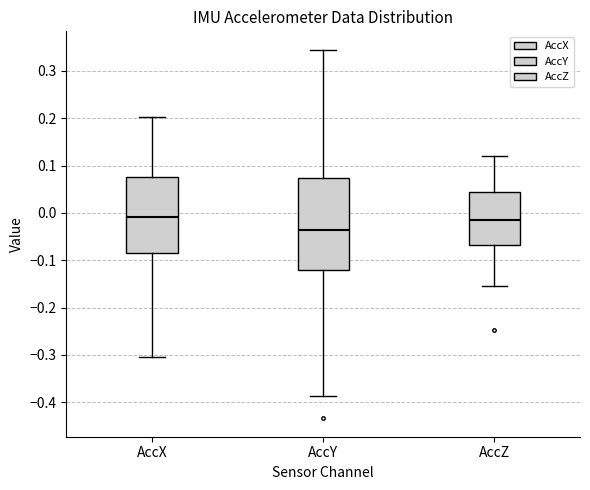

Reading left to right, transcribe this box plot: for each box, give where its median line is, the range the box spans, and where its two whiskers end, as read against the y-axis. The values are not printed on the chart, so give them approximately, as read against the axis.

AccX: median -0.01, box -0.08 to 0.08, whiskers -0.30 to 0.20
AccY: median -0.04, box -0.12 to 0.07, whiskers -0.39 to 0.34
AccZ: median -0.02, box -0.07 to 0.04, whiskers -0.15 to 0.12